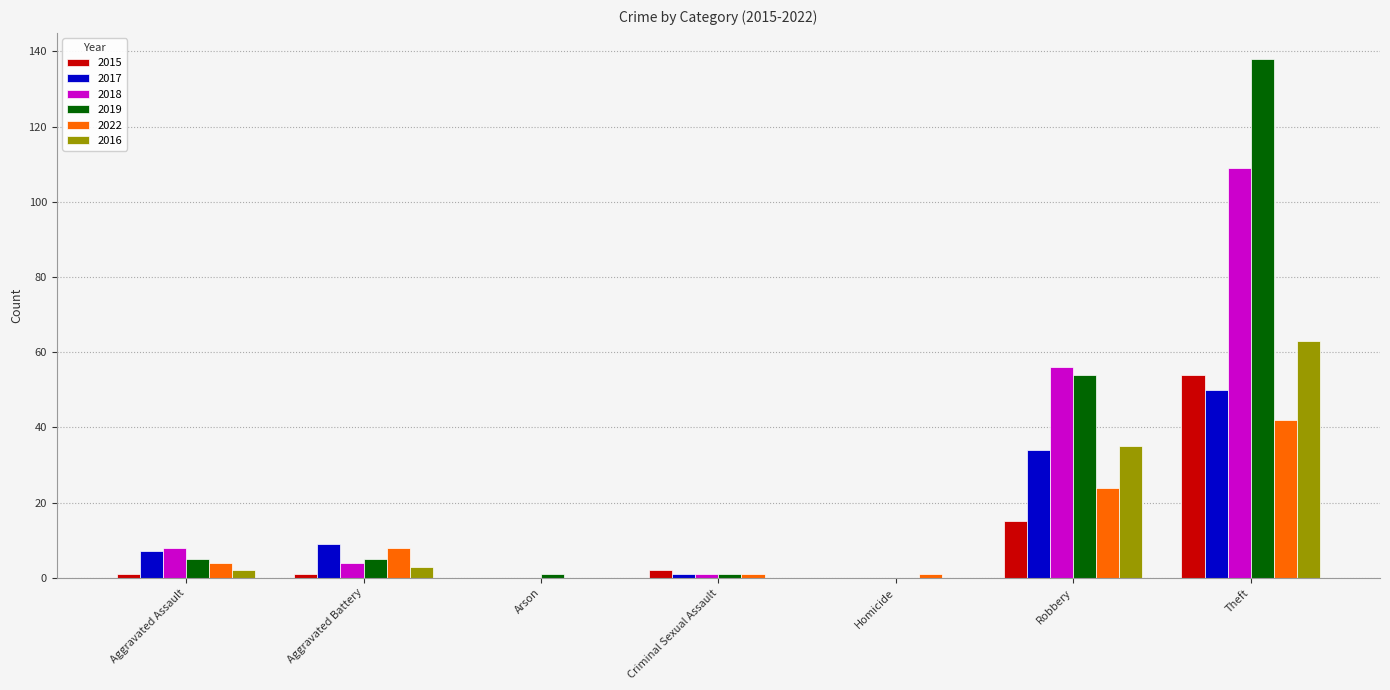

Which label corresponds to the largest value in the chart?

Theft